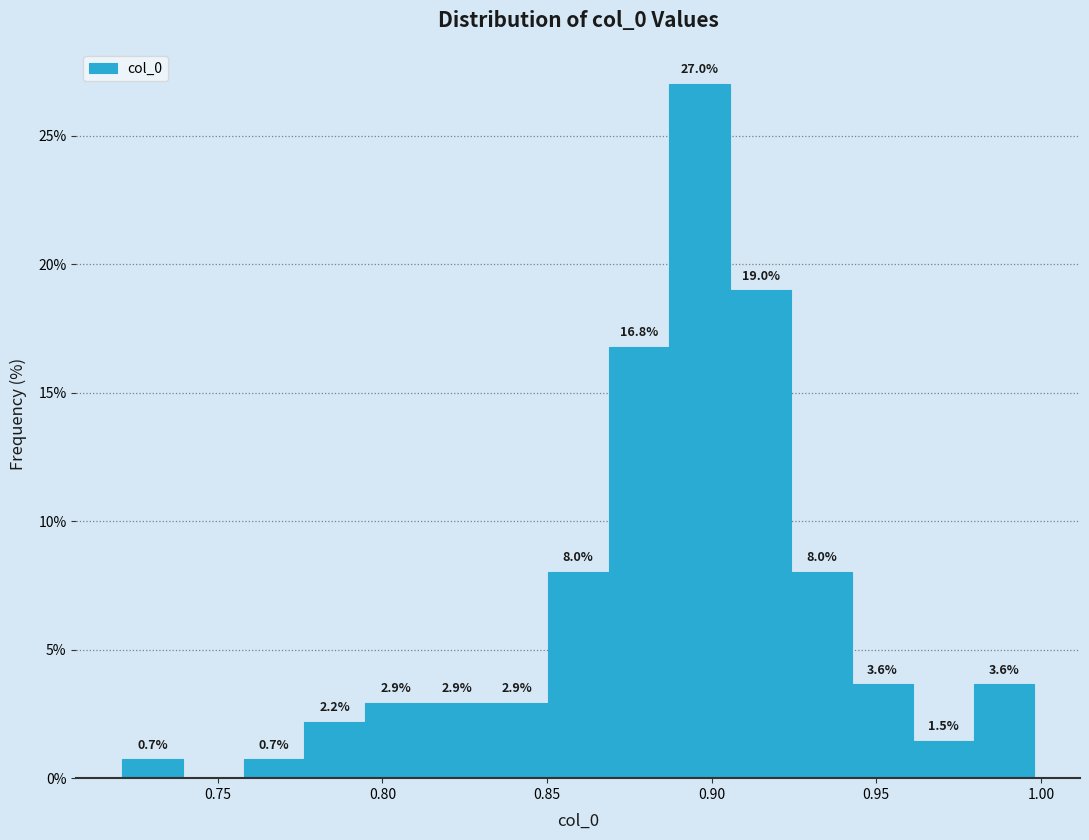

Read against the x-axis, roughly where is the centre of the tallest bar?

0.895